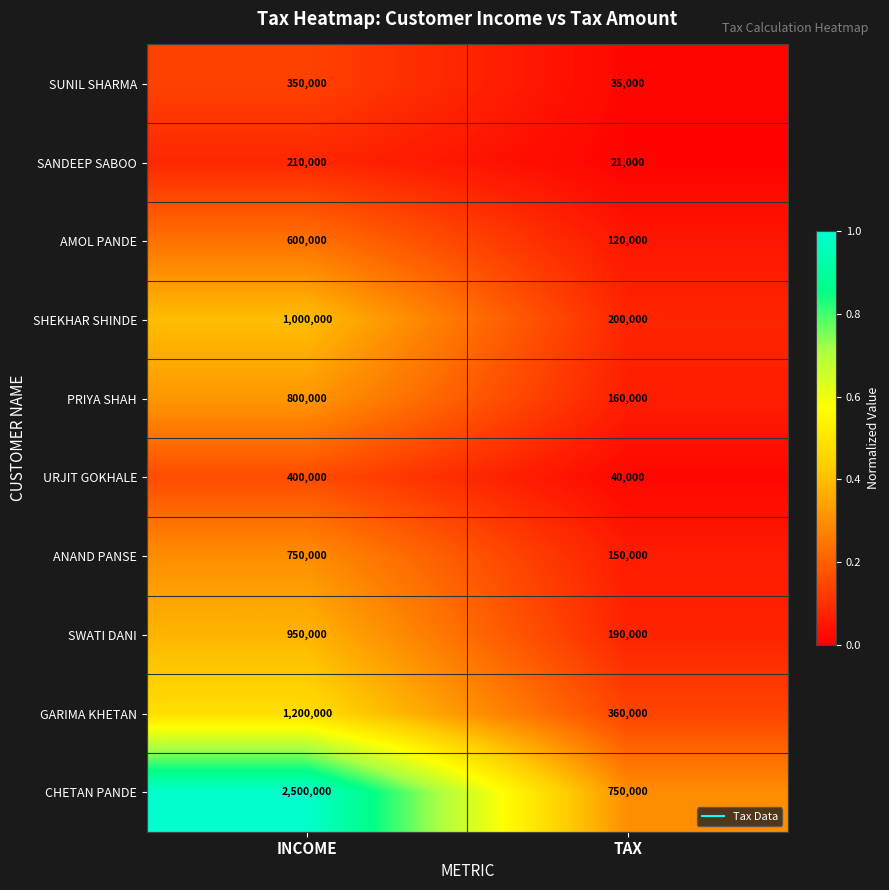

List the series in order of their peak value, lowest first.

SANDEEP SABOO, SUNIL SHARMA, URJIT GOKHALE, AMOL PANDE, ANAND PANSE, PRIYA SHAH, SWATI DANI, SHEKHAR SHINDE, GARIMA KHETAN, CHETAN PANDE